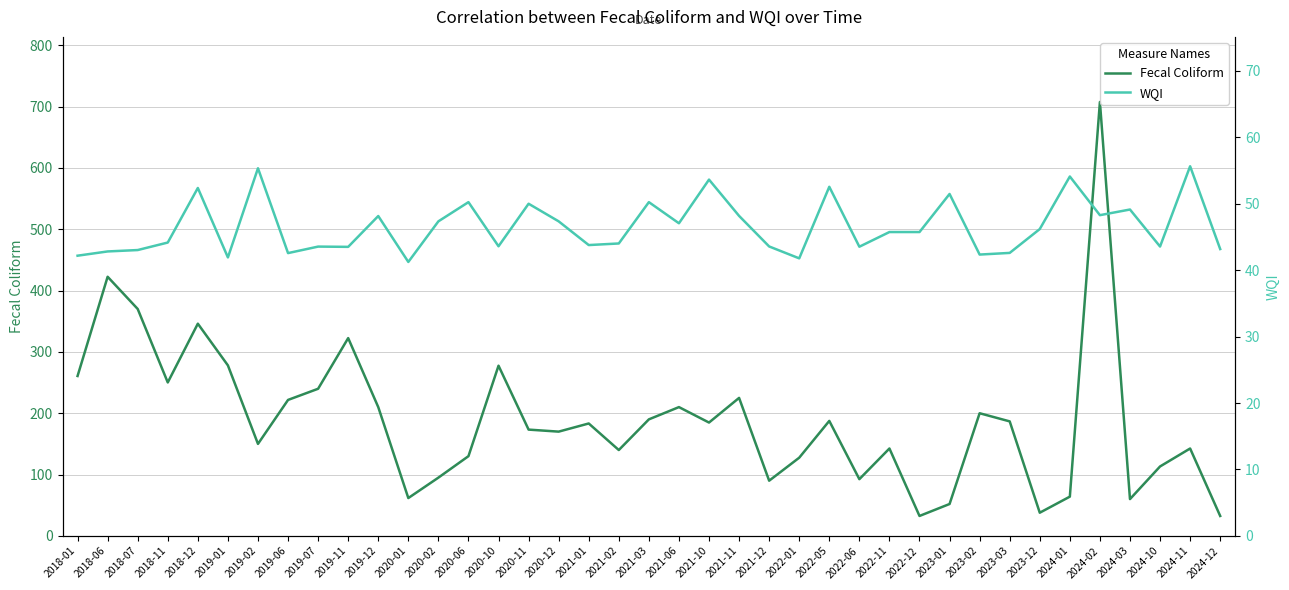

Rank the categories by Fecal Coliform value from highest to lowest.

2024-02, 2018-06, 2018-07, 2018-12, 2019-11, 2019-01, 2020-10, 2018-01, 2018-11, 2019-07, 2021-11, 2019-06, 2019-12, 2021-06, 2023-02, 2021-03, 2022-05, 2023-03, 2021-10, 2021-01, 2020-11, 2020-12, 2019-02, 2022-11, 2024-11, 2021-02, 2020-06, 2022-01, 2024-10, 2020-02, 2022-06, 2021-12, 2024-01, 2020-01, 2024-03, 2023-01, 2023-12, 2022-12, 2024-12